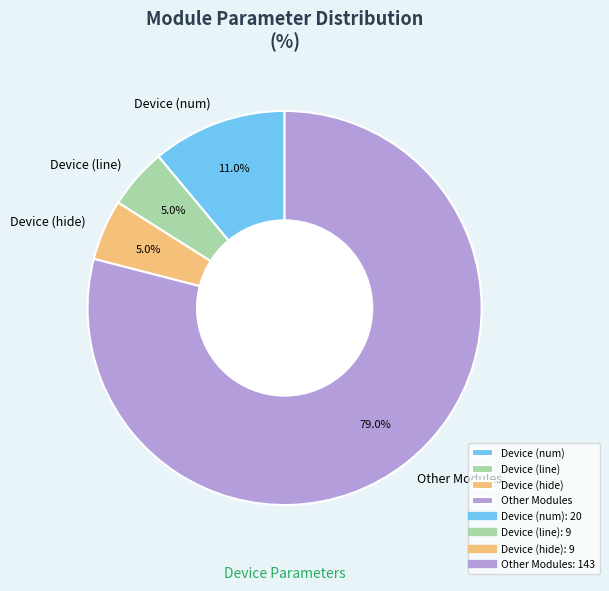

Count the number of slices in the pie.

4